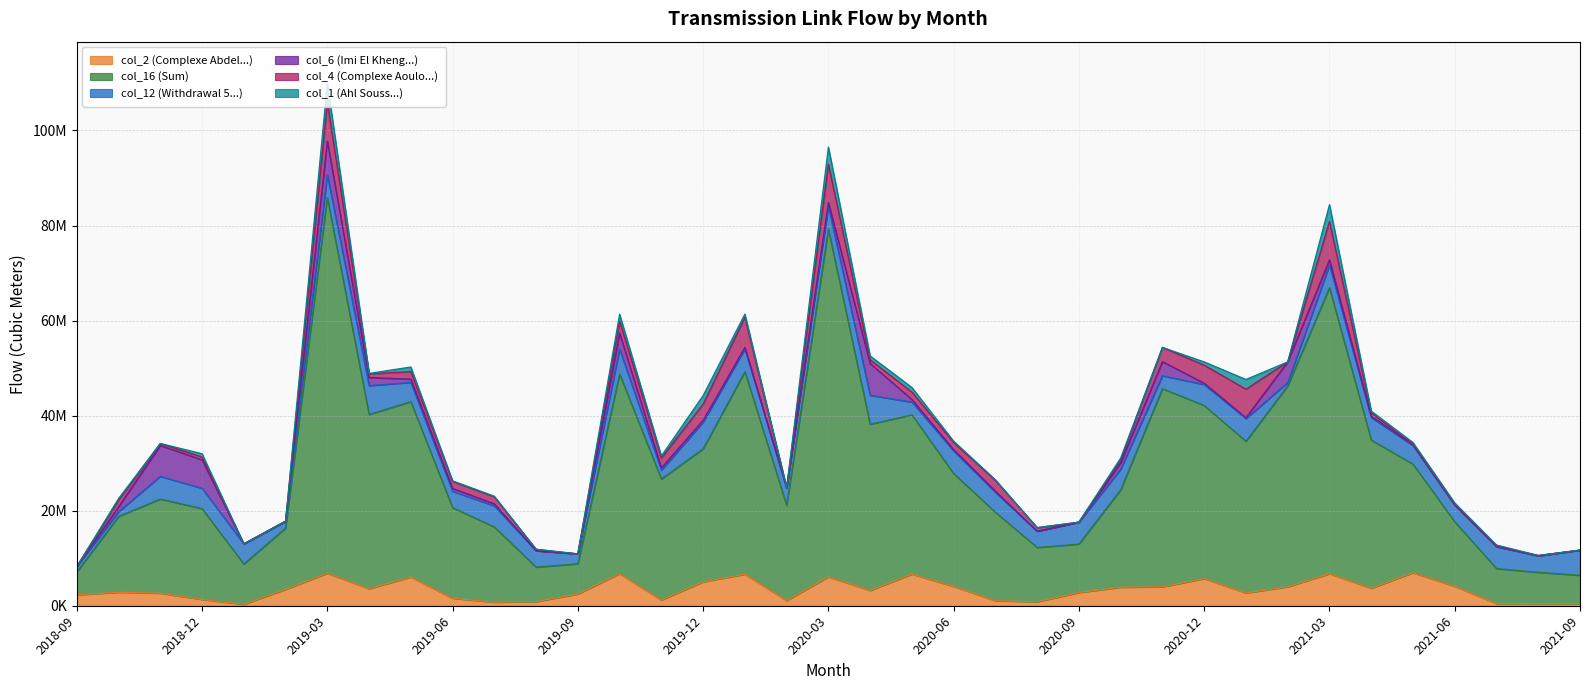

Is it true that col_1 (Ahl Souss...) equals 3551000 at 2021-03?

True